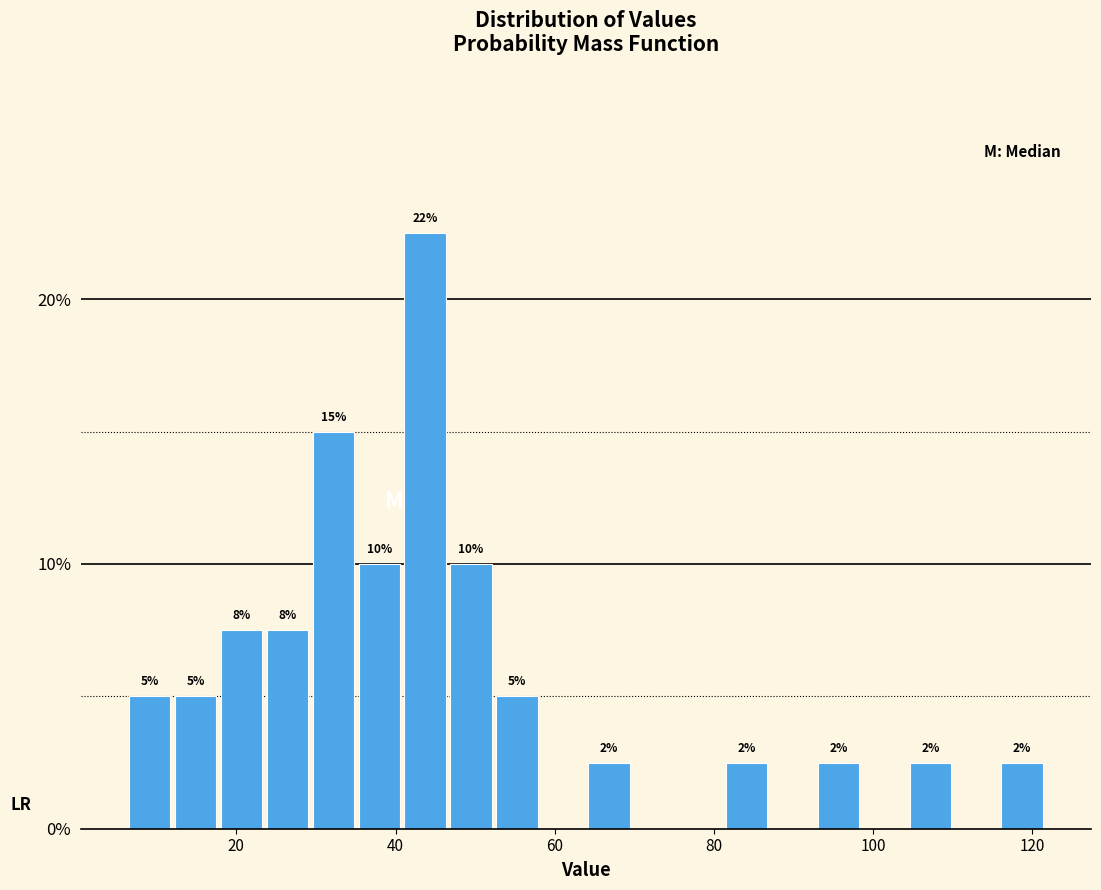

Around what value on the x-axis is the tallest bar? Give the approximate position of its centre, as read against the axis.

44